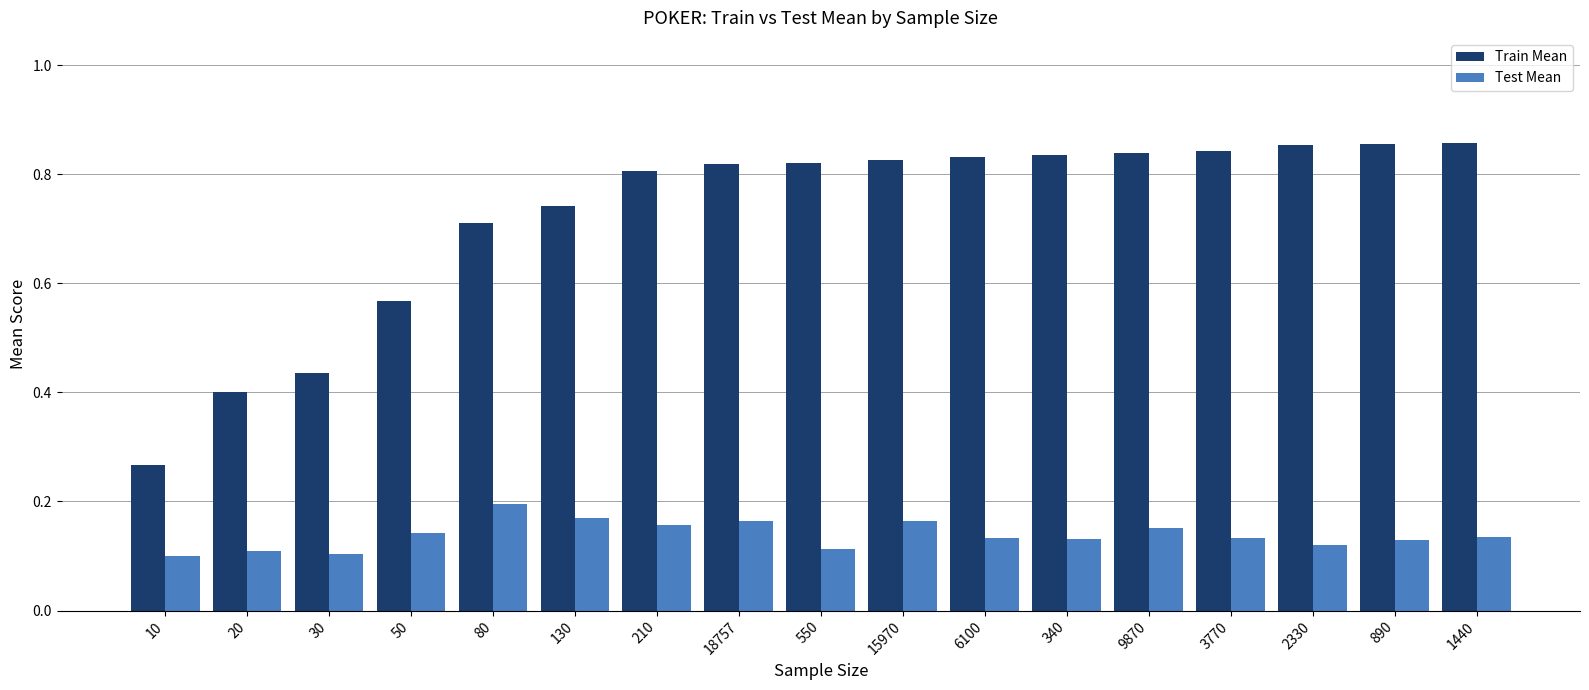

How many Train Mean values are between 0 and 1?

17